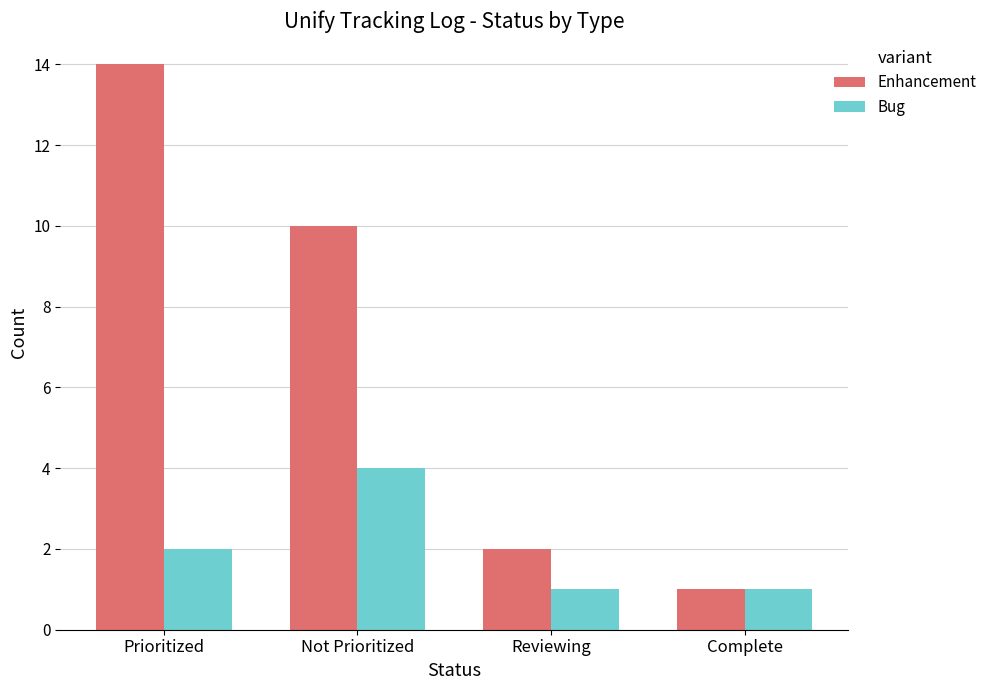

What position from the right is Complete?

1